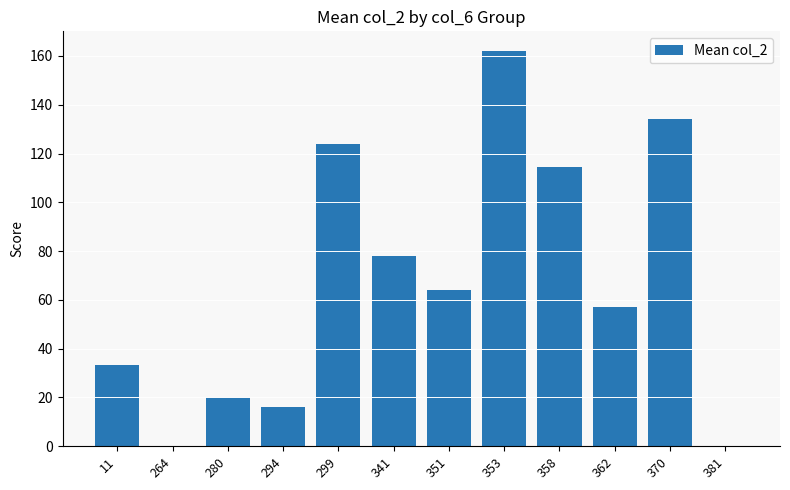

Where does the data first go above 63?

299